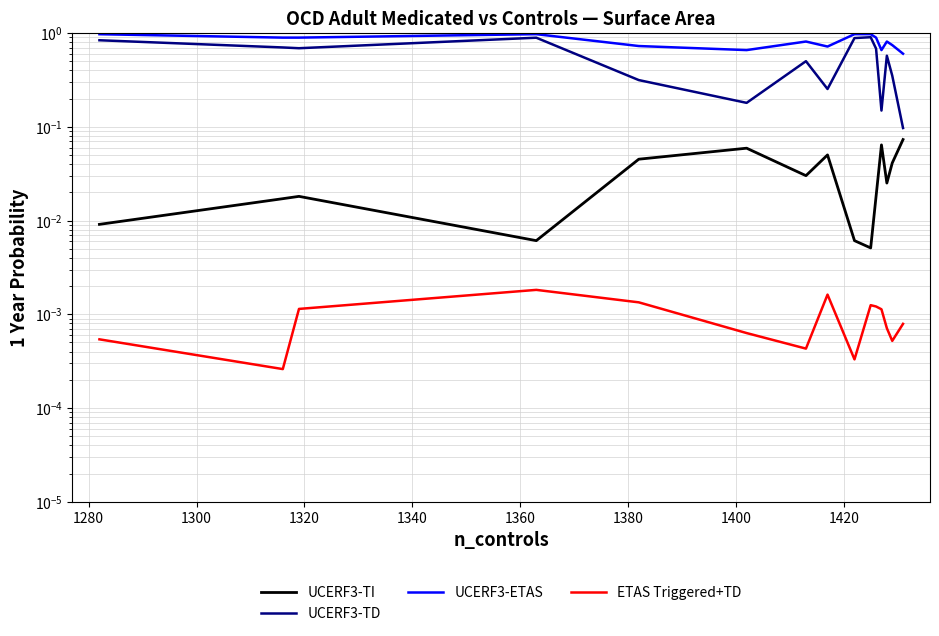

What are all the series names shown in the legend?

UCERF3-TI, UCERF3-TD, UCERF3-ETAS, ETAS Triggered+TD